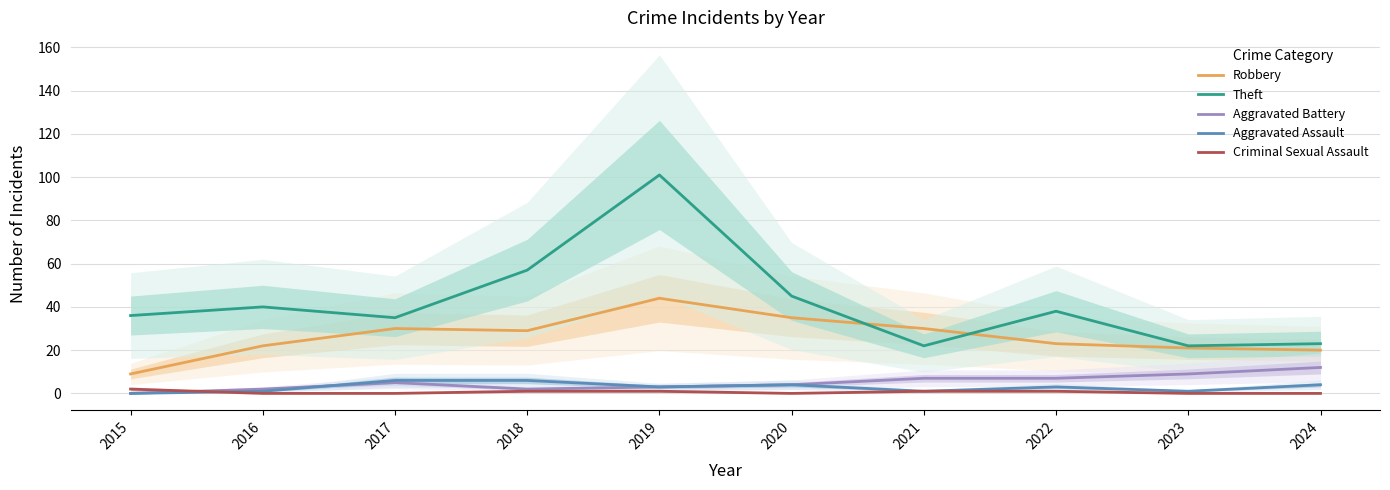

Reading left to right, list all the values displayed in this chart.

Robbery: 2015=9	2016=22	2017=30	2018=29	2019=44	2020=35	2021=30	2022=23	2023=21	2024=20
Theft: 2015=36	2016=40	2017=35	2018=57	2019=101	2020=45	2021=22	2022=38	2023=22	2024=23
Aggravated Battery: 2015=0	2016=2	2017=5	2018=2	2019=3	2020=4	2021=7	2022=7	2023=9	2024=12
Aggravated Assault: 2015=0	2016=1	2017=6	2018=6	2019=3	2020=4	2021=1	2022=3	2023=1	2024=4
Criminal Sexual Assault: 2015=2	2016=0	2017=0	2018=1	2019=1	2020=0	2021=1	2022=1	2023=0	2024=0